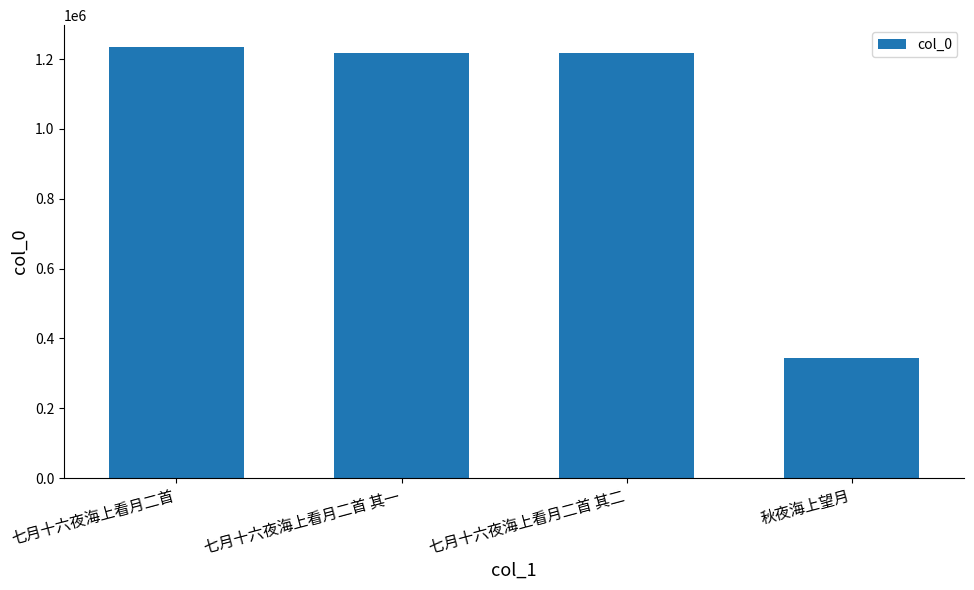

True or false: the data shows 140426 at 秋夜海上望月.

False